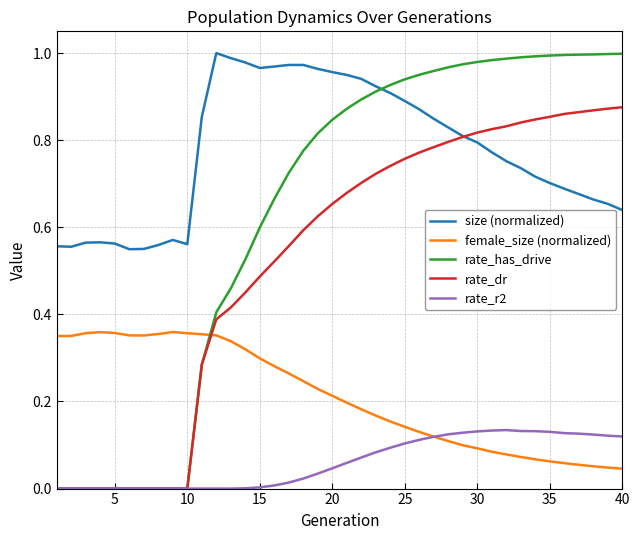

Which series has the largest total across all categories?

size (normalized)